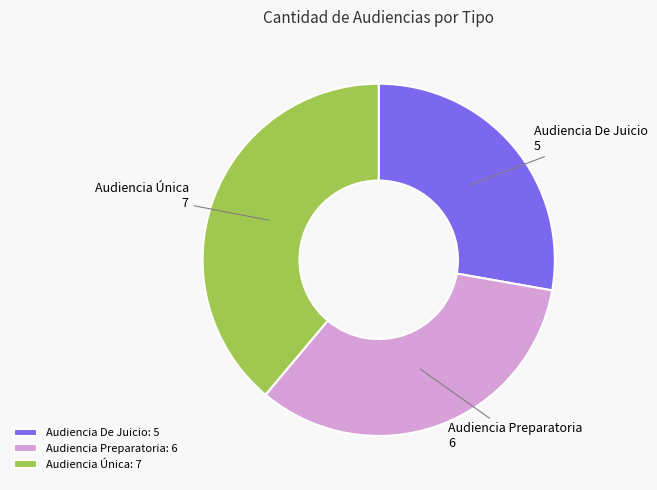

How many segments does this pie chart have?

3